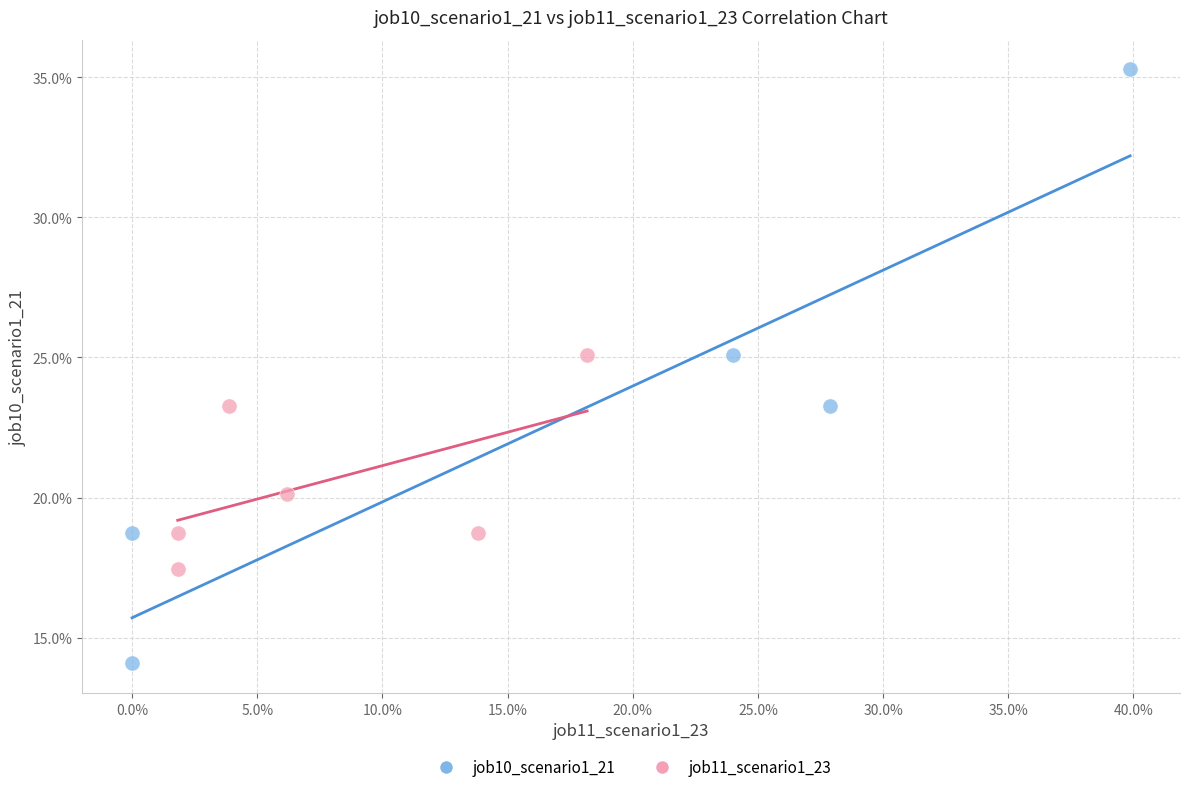

Which series has the largest Y range (max minus min)?

job10_scenario1_21